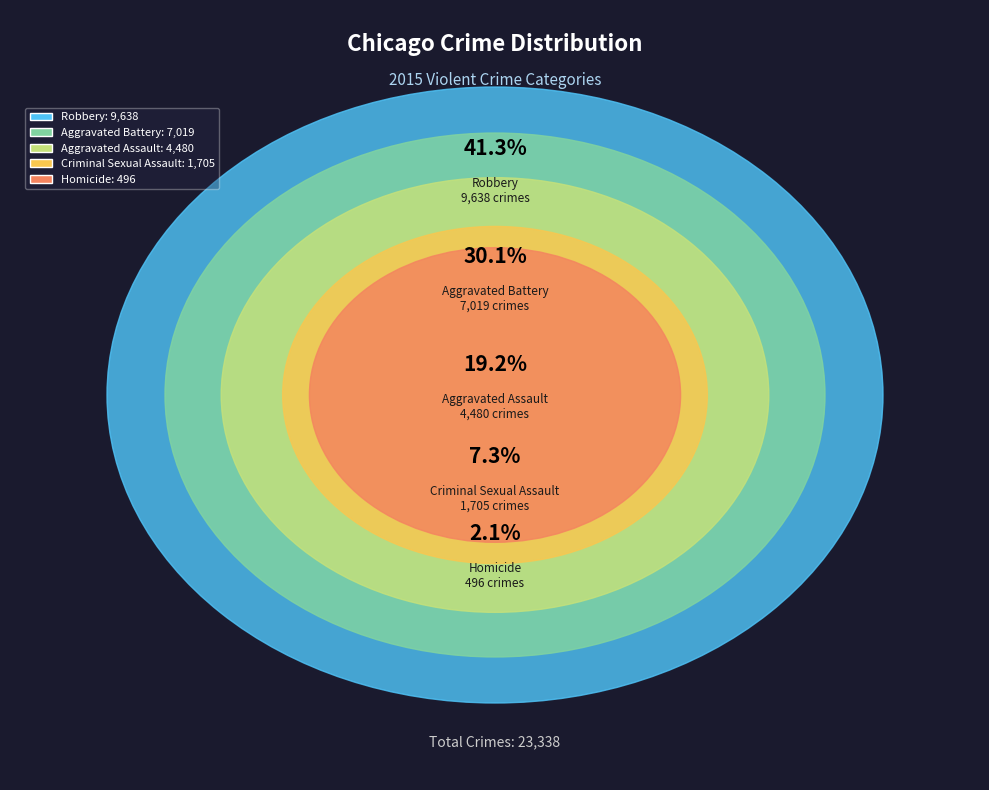

To the nearest percent, what is the combined percentage of Aggravated Battery and Criminal Sexual Assault?

37%